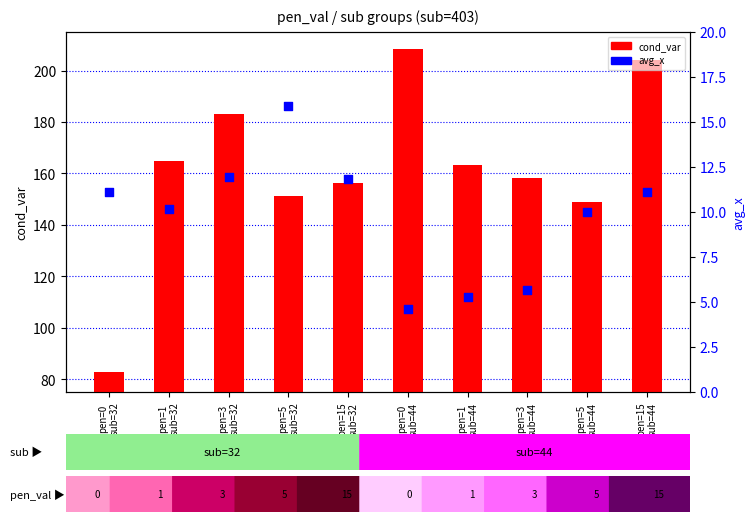

What is the total value across all series at pen=5
sub=32?

167.2